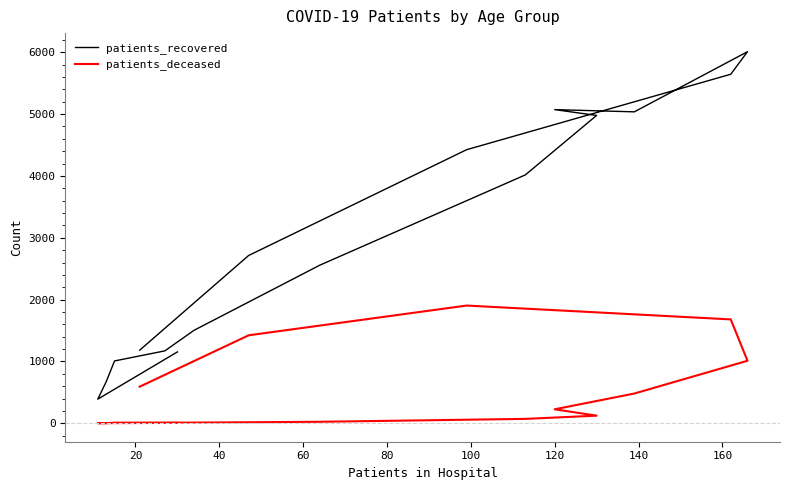

True or false: patients_deceased and patients_recovered intersect in this chart.

False